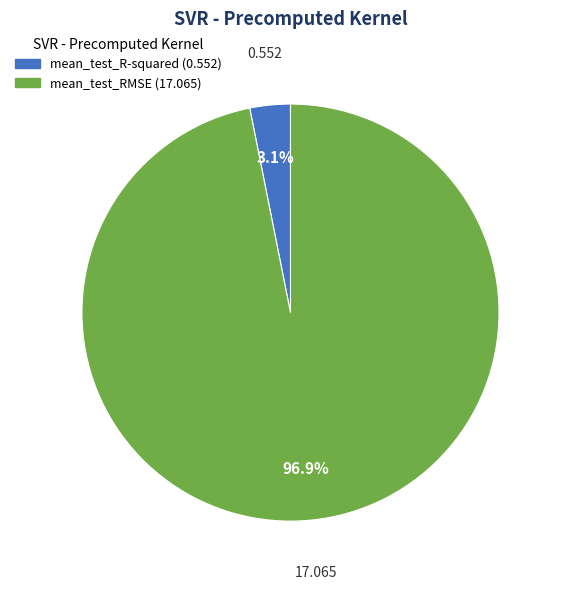

Which category accounts for the majority?

mean_test_RMSE